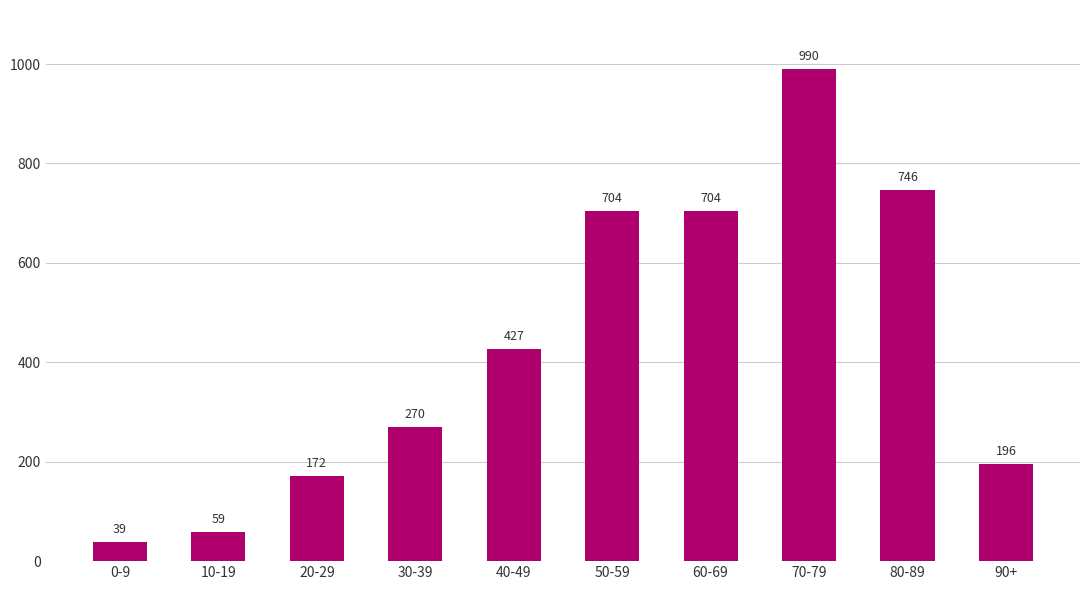

Between 10-19 and 0-9, which is larger?

10-19